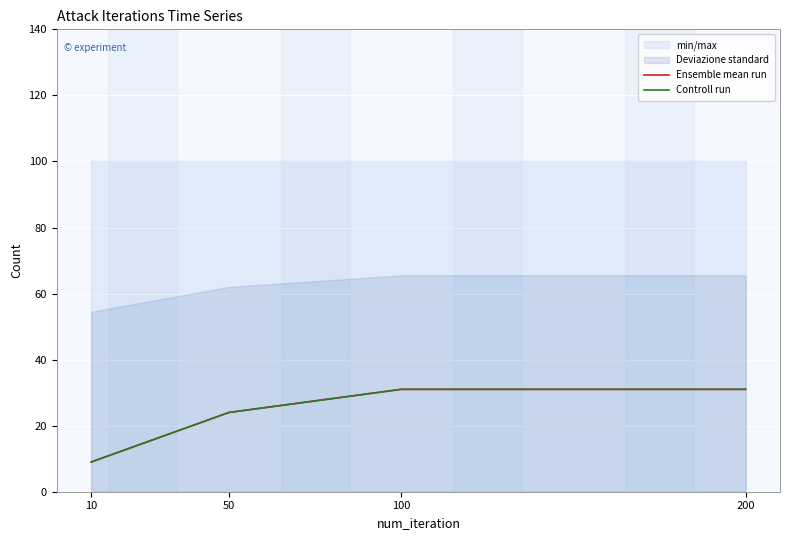

Is the value of Controll run at 10 greater than the value of Ensemble mean run at 200?

No